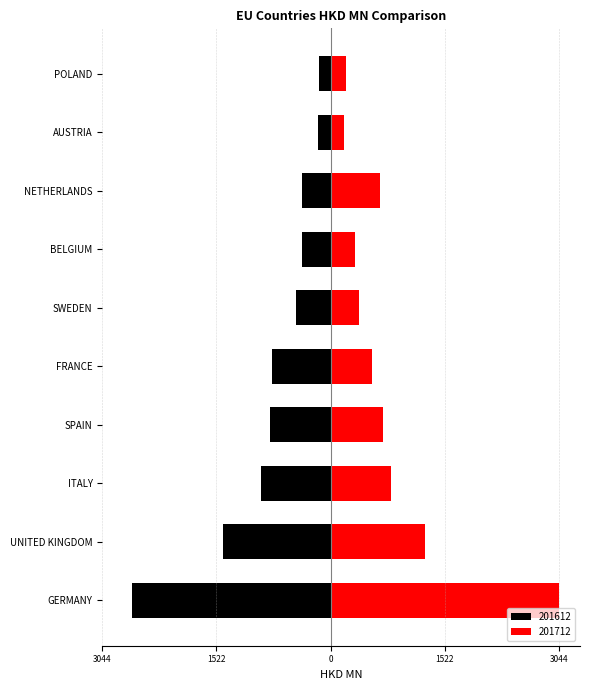

What is the sum of the 201712 values at ITALY and FRANCE?

1359.3